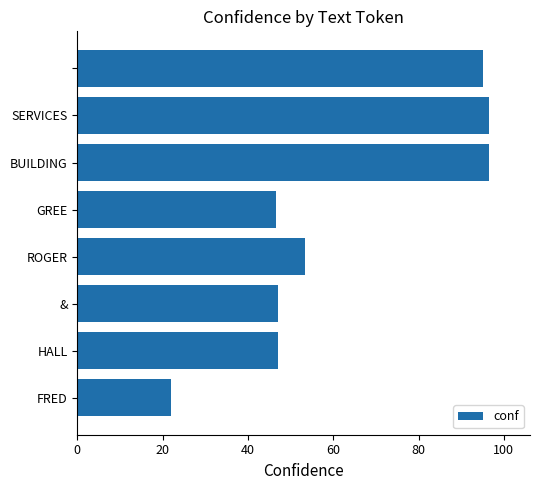

Does the chart contain stacked bars?

No